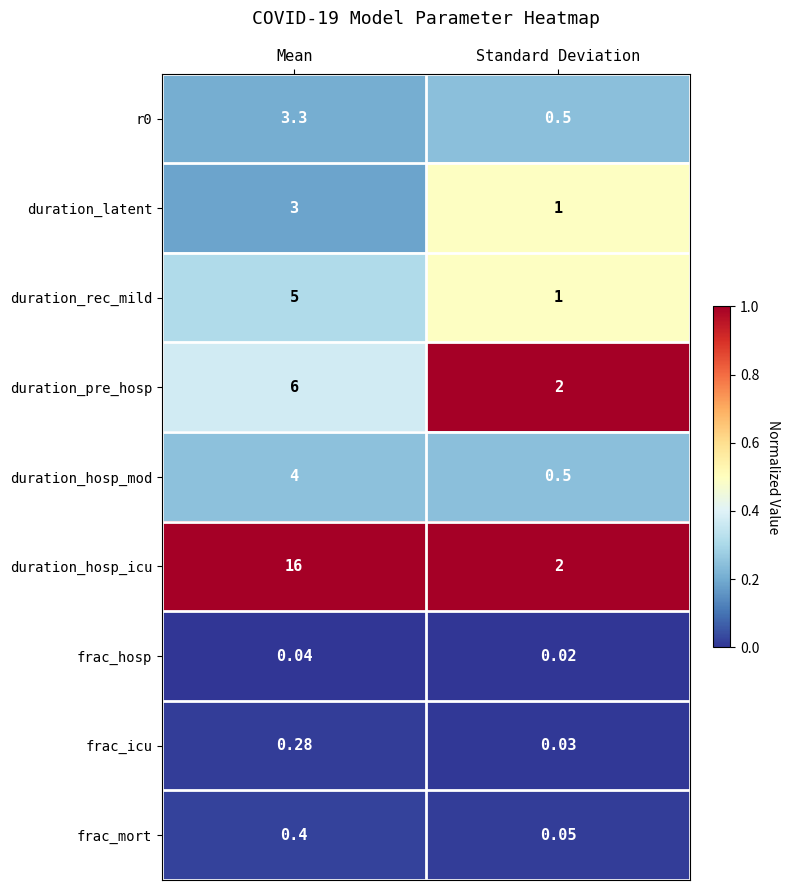

At which category does the chart reach its minimum across all series?

Standard Deviation